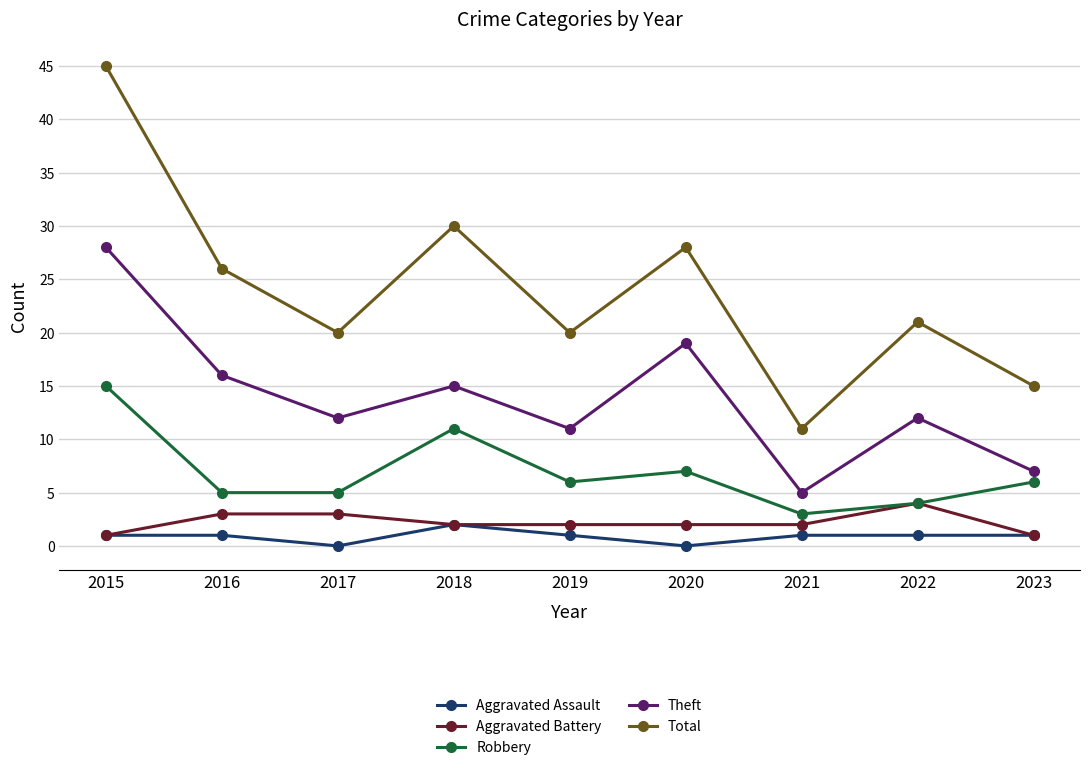

What is the maximum value for Robbery?

15